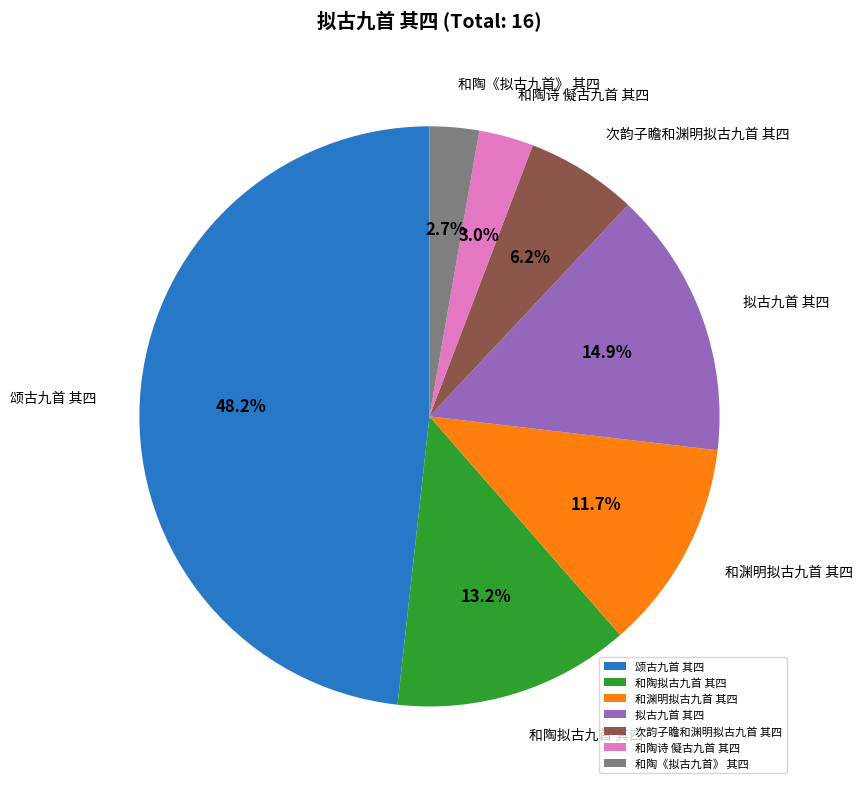

Which slice is the largest?

颂古九首 其四